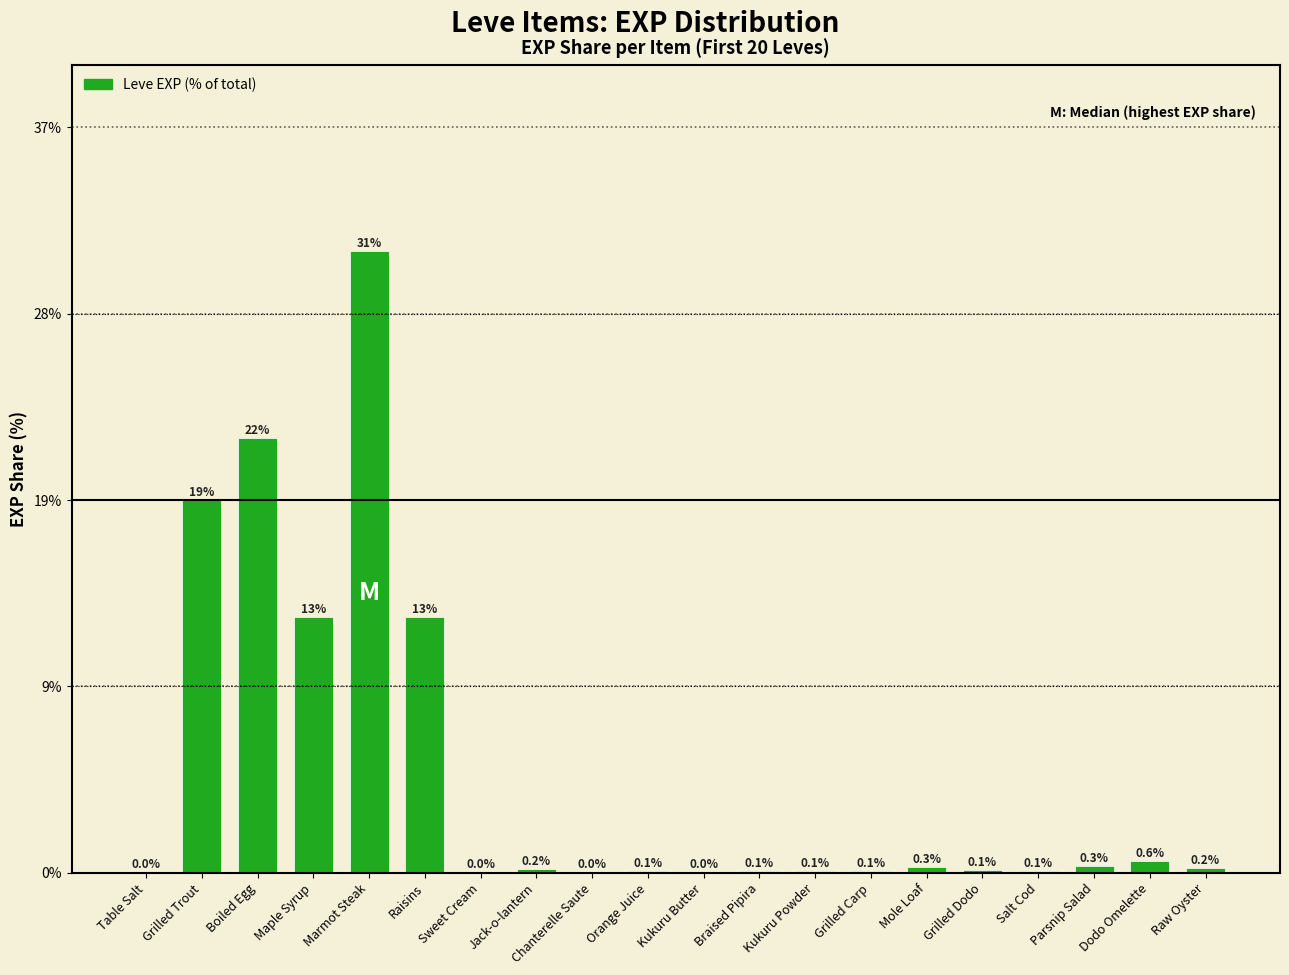

Are the bars horizontal?

No